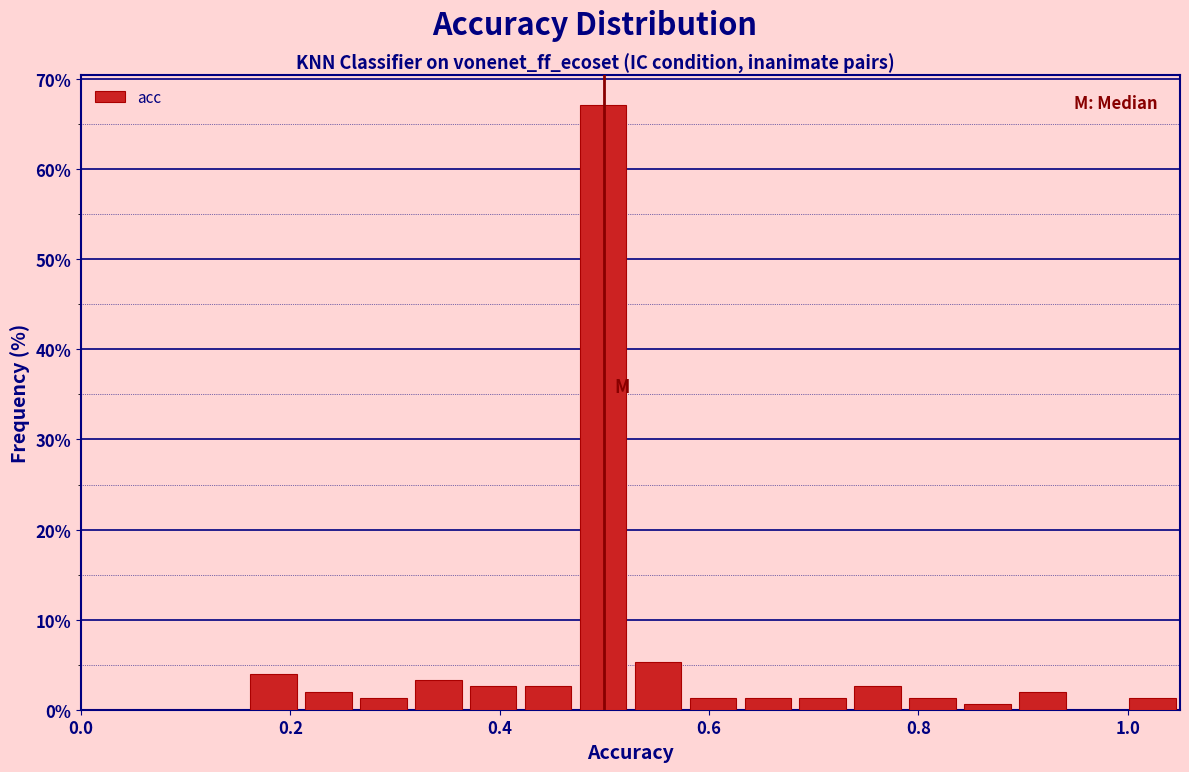

Read against the x-axis, roughly where is the centre of the tallest bar?

0.50